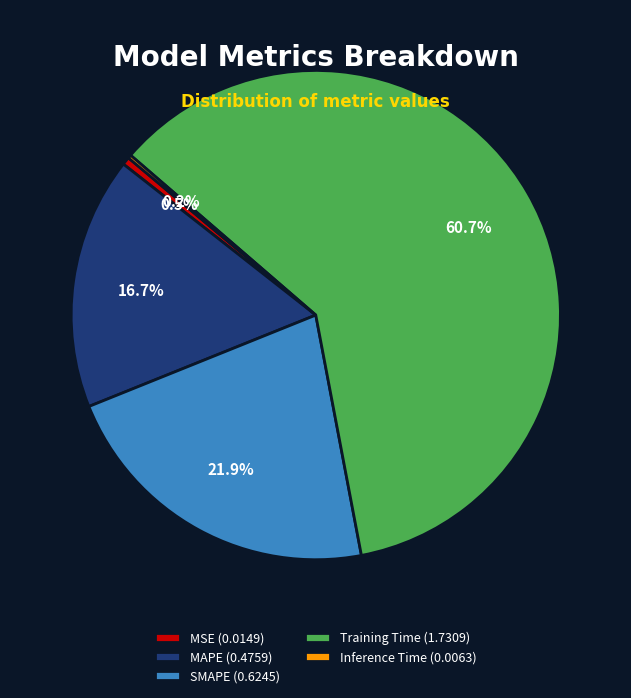

What percentage is NOT represented by SMAPE?

78.1%